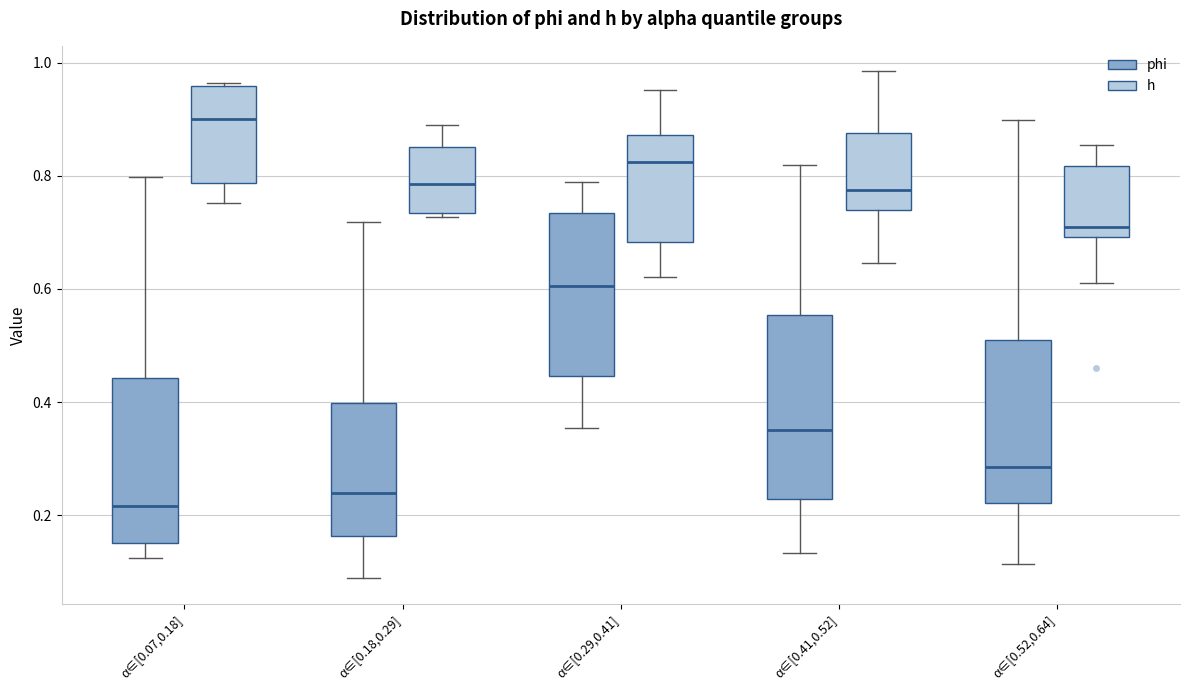

Reading left to right, read every box against the y-axis: the position of its median line, the range the box covers, and the ends of its whiskers. The values are not printed on the chart, so give them approximately, as read against the axis.

α∈[0.07,0.18] (phi): median 0.22, box 0.14 to 0.44, whiskers 0.12 to 0.80
α∈[0.07,0.18] (h): median 0.90, box 0.78 to 0.96, whiskers 0.76 to 0.96 (just above the box's upper edge)
α∈[0.18,0.29] (phi): median 0.24, box 0.16 to 0.40, whiskers 0.08 to 0.72
α∈[0.18,0.29] (h): median 0.78, box 0.74 to 0.86, whiskers 0.72 to 0.90
α∈[0.29,0.41] (phi): median 0.60, box 0.44 to 0.74, whiskers 0.36 to 0.78
α∈[0.29,0.41] (h): median 0.82, box 0.68 to 0.88, whiskers 0.62 to 0.96
α∈[0.41,0.52] (phi): median 0.36, box 0.22 to 0.56, whiskers 0.14 to 0.82
α∈[0.41,0.52] (h): median 0.78, box 0.74 to 0.88, whiskers 0.64 to 0.98
α∈[0.52,0.64] (phi): median 0.28, box 0.22 to 0.50, whiskers 0.12 to 0.90
α∈[0.52,0.64] (h): median 0.70 (just above the box's lower edge), box 0.70 to 0.82, whiskers 0.62 to 0.86